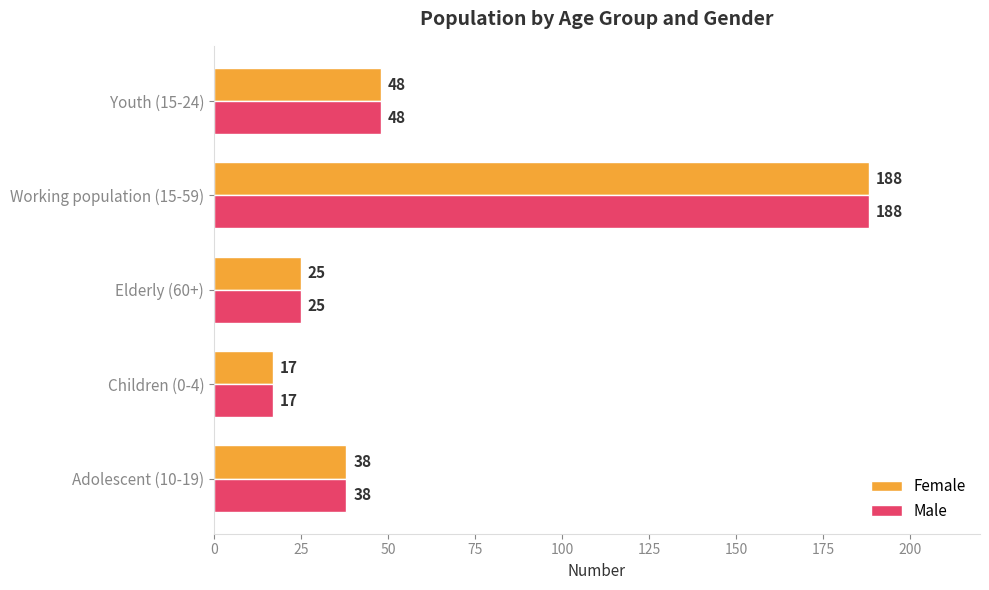

What is the sum of all Male values?

316